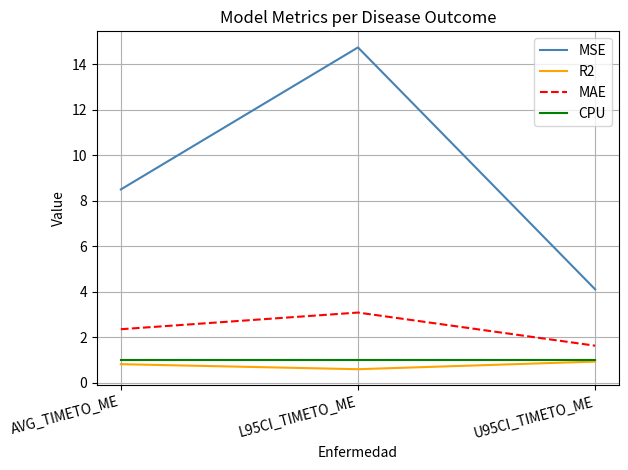

Rank the categories by MSE value from lowest to highest.

U95CI_TIMETO_ME, AVG_TIMETO_ME, L95CI_TIMETO_ME